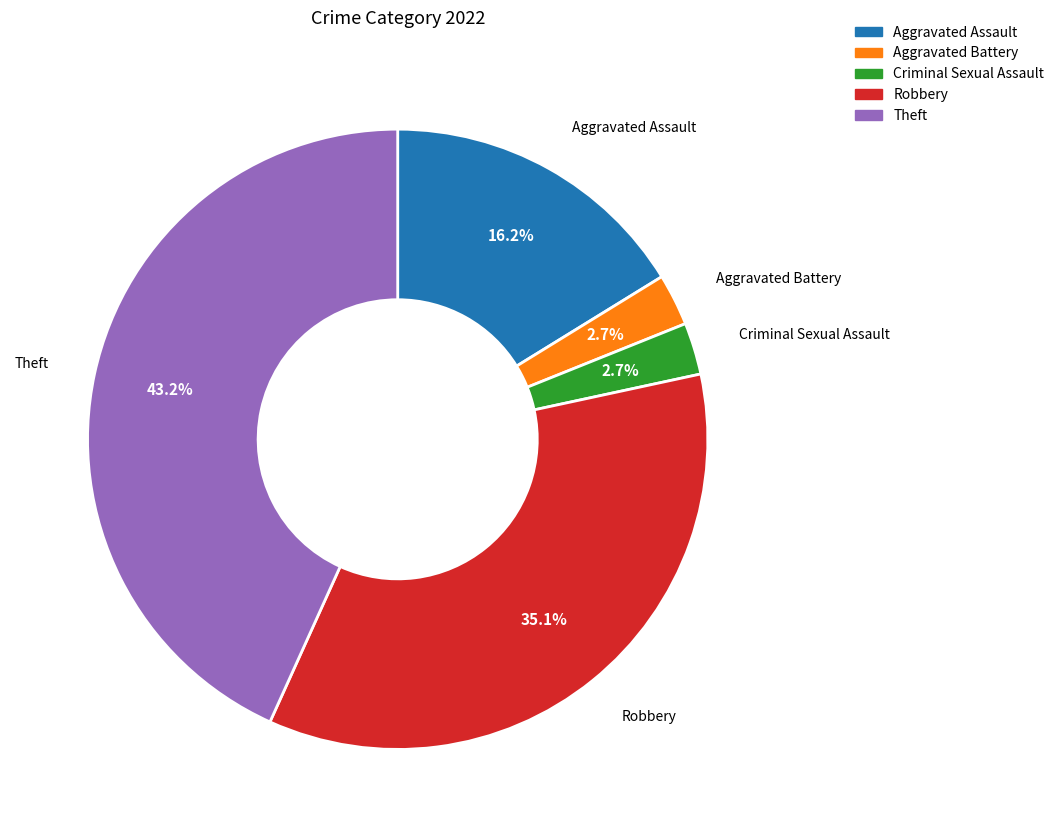

Count the number of slices in the pie.

5